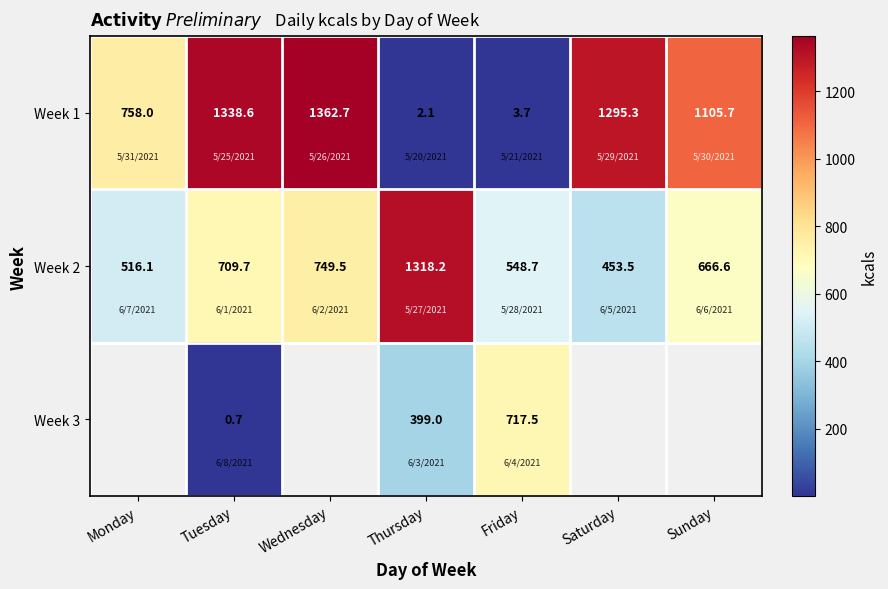

List the labels in order of Week 2 value, largest first.

Thursday, Wednesday, Tuesday, Sunday, Friday, Monday, Saturday